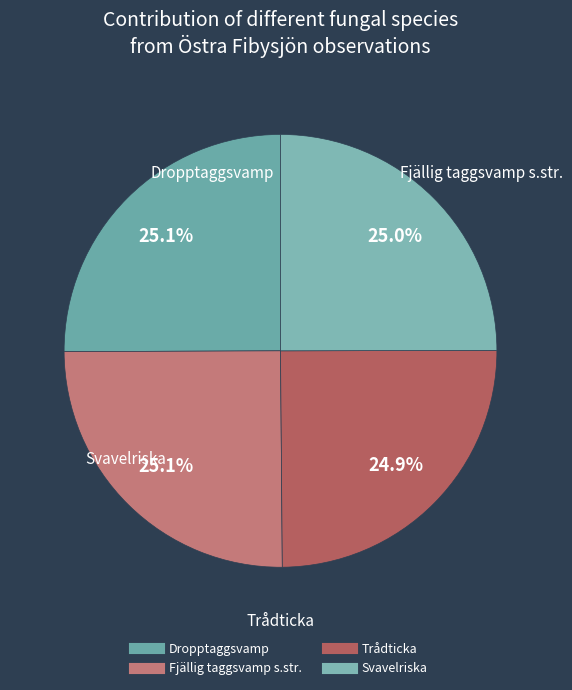

To the nearest percent, what is the combined percentage of Svavelriska and Fjällig taggsvamp s.str.?

50%